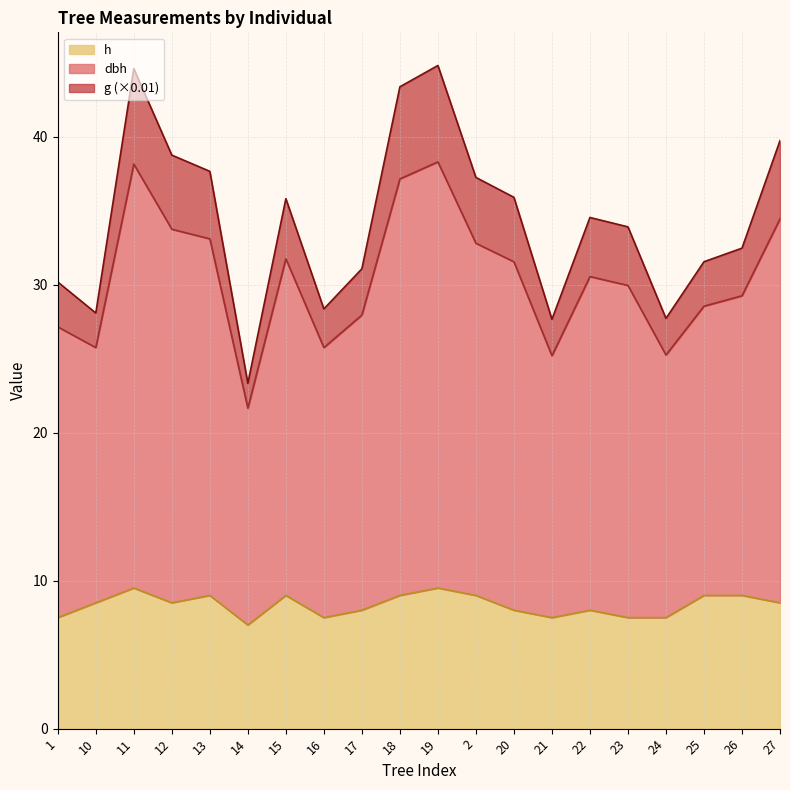

Is it true that h equals 8.5 at 12?

True